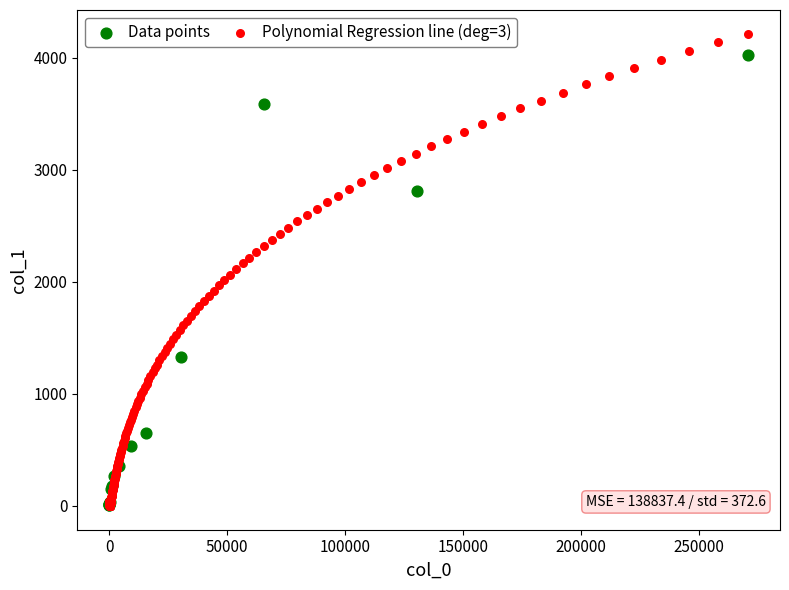

Which series has the widest spread of Y values?

Polynomial Regression line (deg=3)